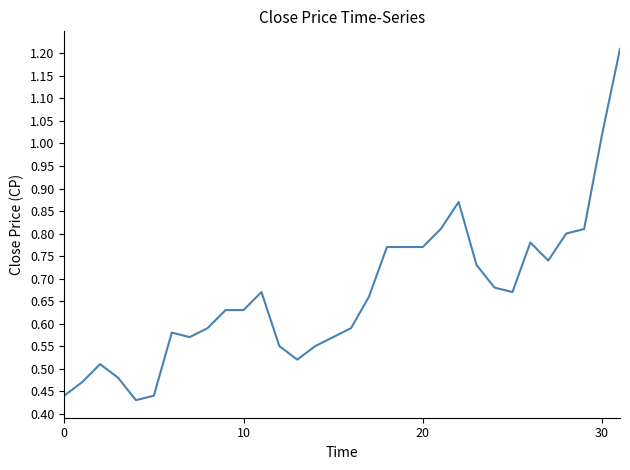

Does the chart have visible grid lines?

No